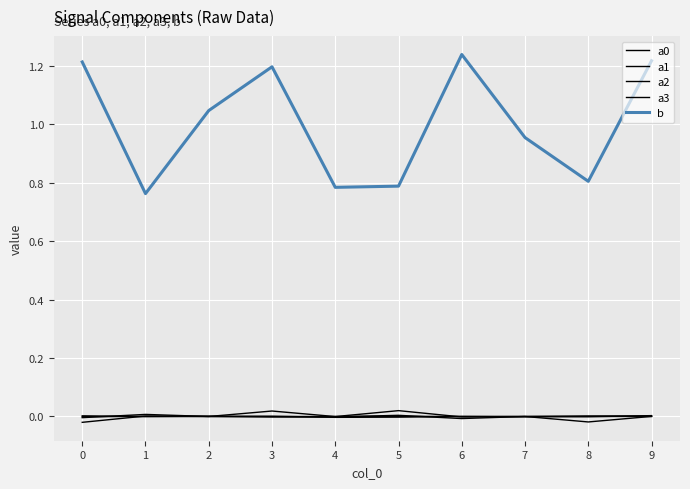

How many lines are shown in the chart?

5